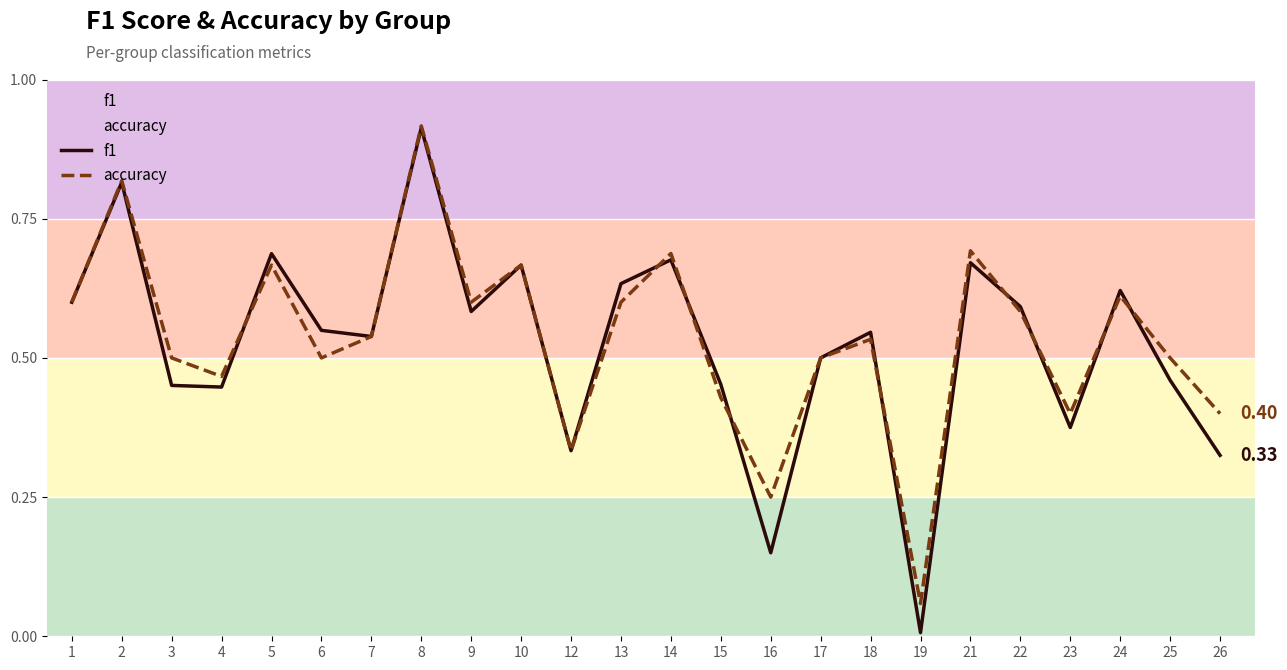

At 26, list the series in order from largest to smallest.

accuracy, f1